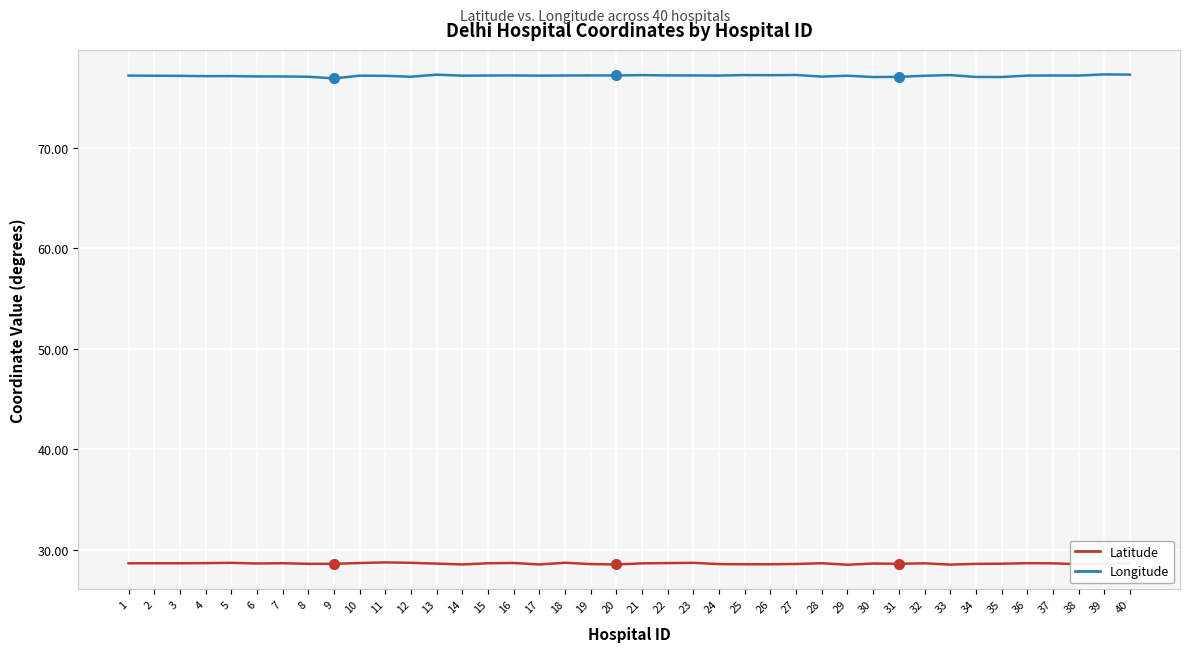

What is the smallest value displayed?

28.5